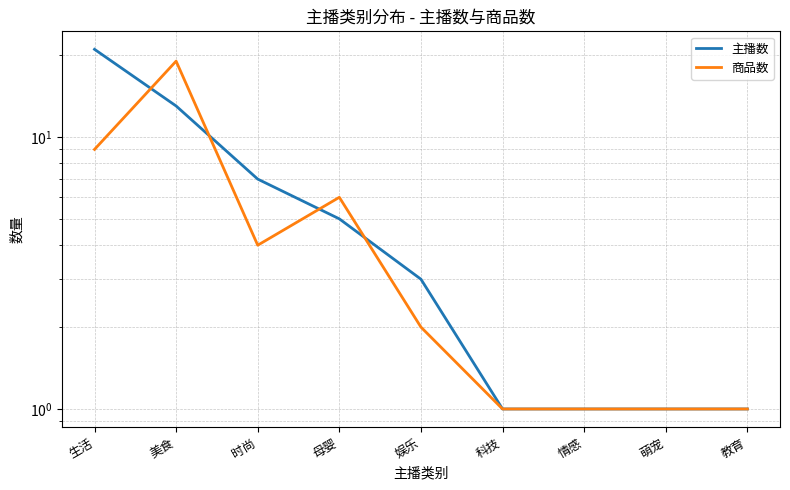

After their last crossing, which series has the higher values: 主播数 or 商品数?

主播数